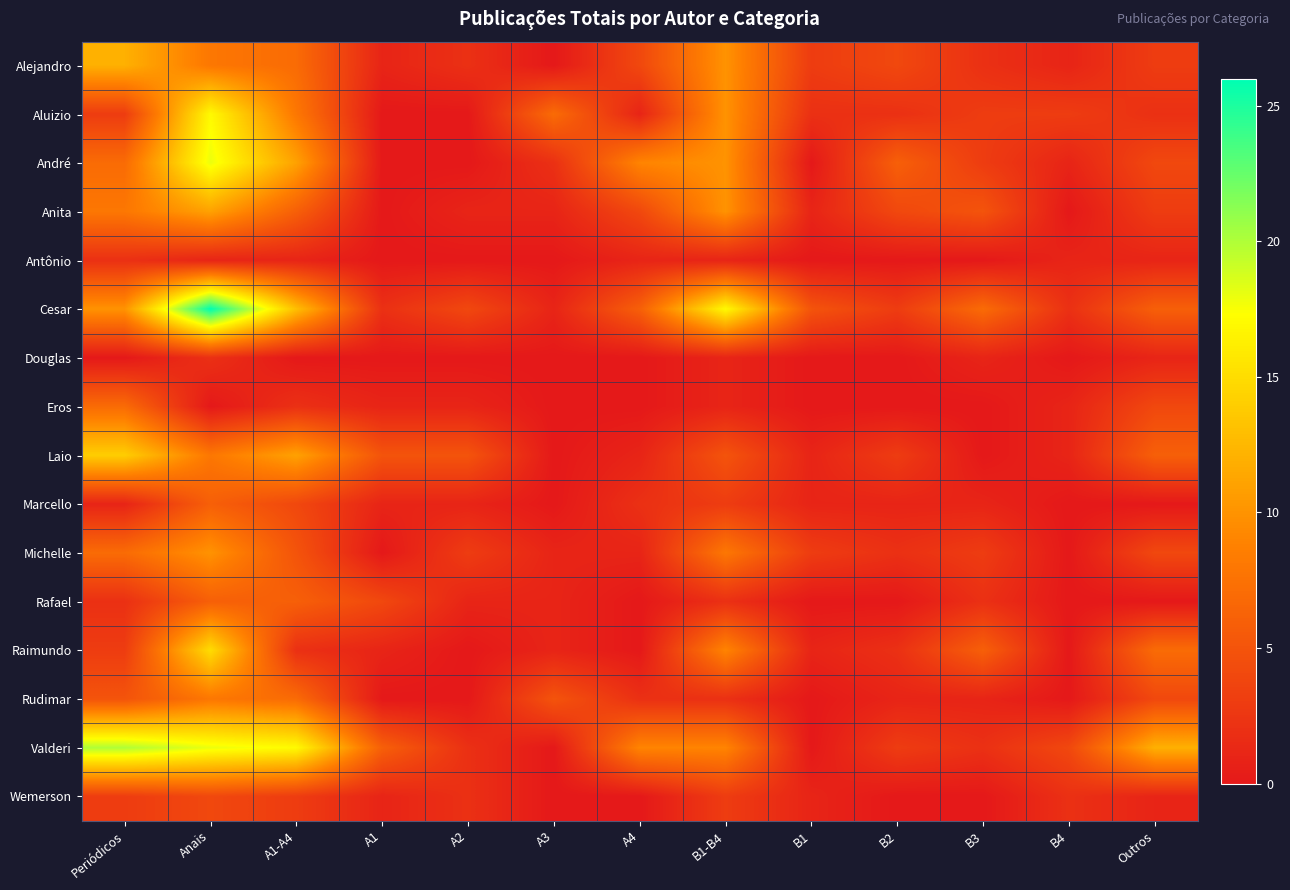

Count the number of data series in this chart.

16